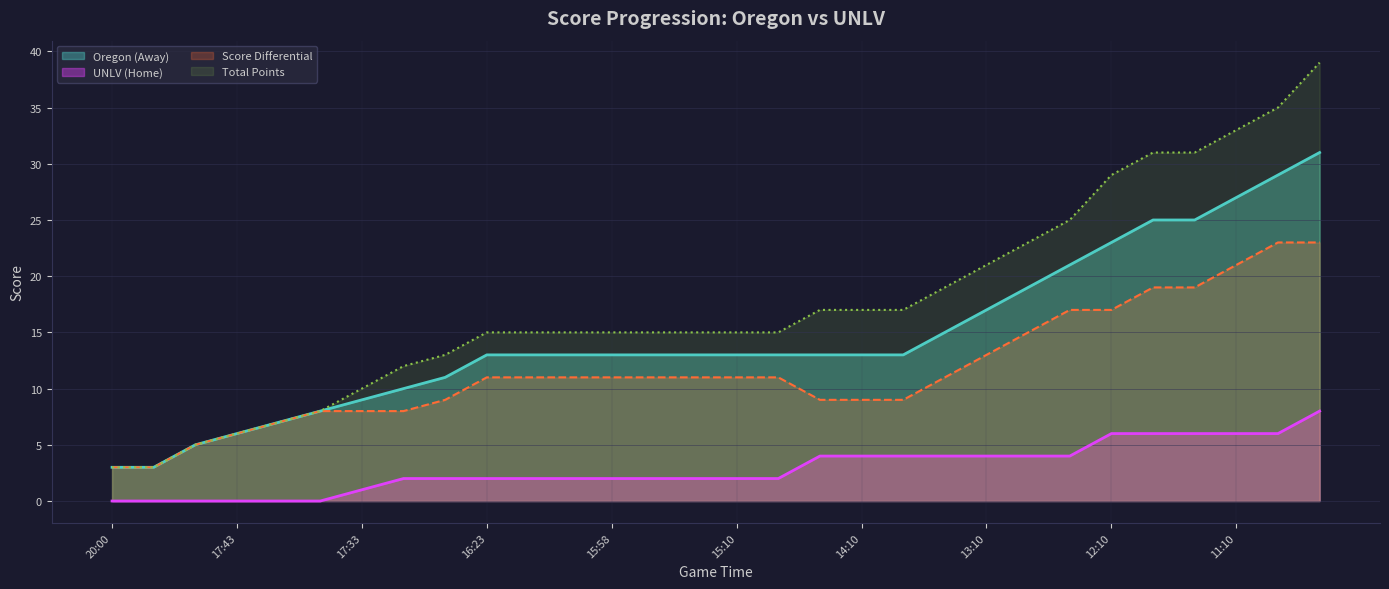

True or false: Oregon (Away) and UNLV (Home) cross at least once.

False